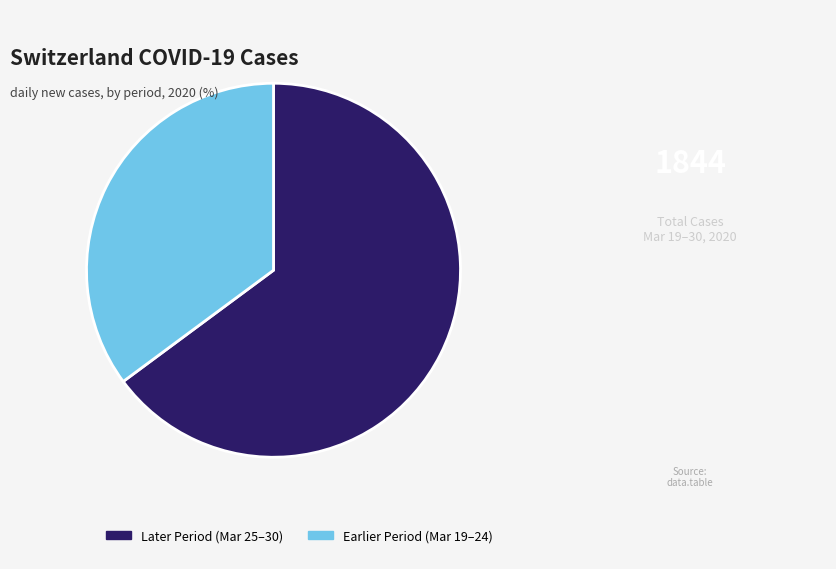

Is there any slice that represents more than half of the pie?

Yes